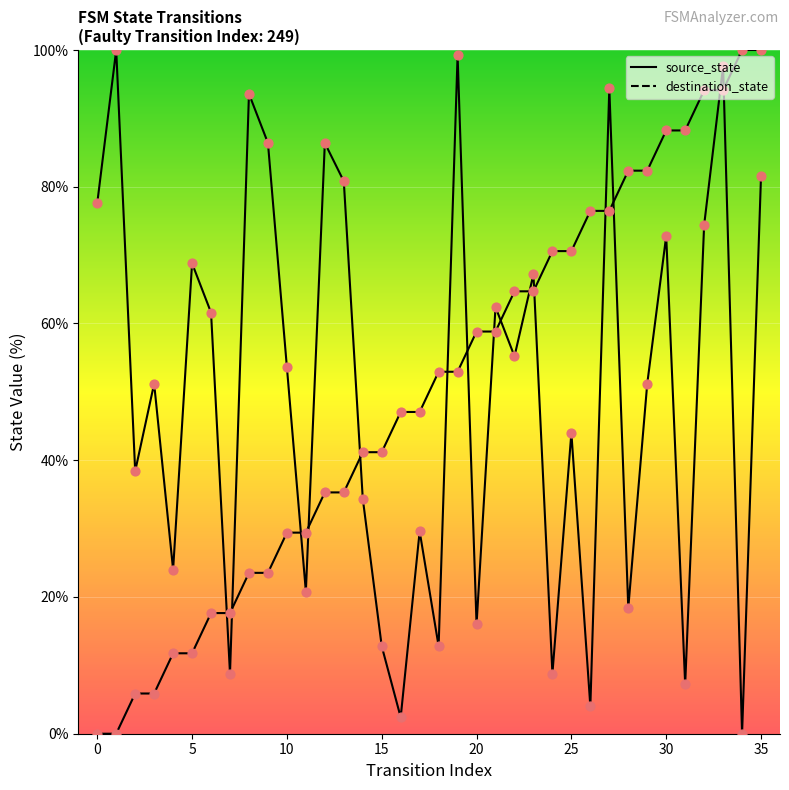

Does the chart have visible grid lines?

Yes